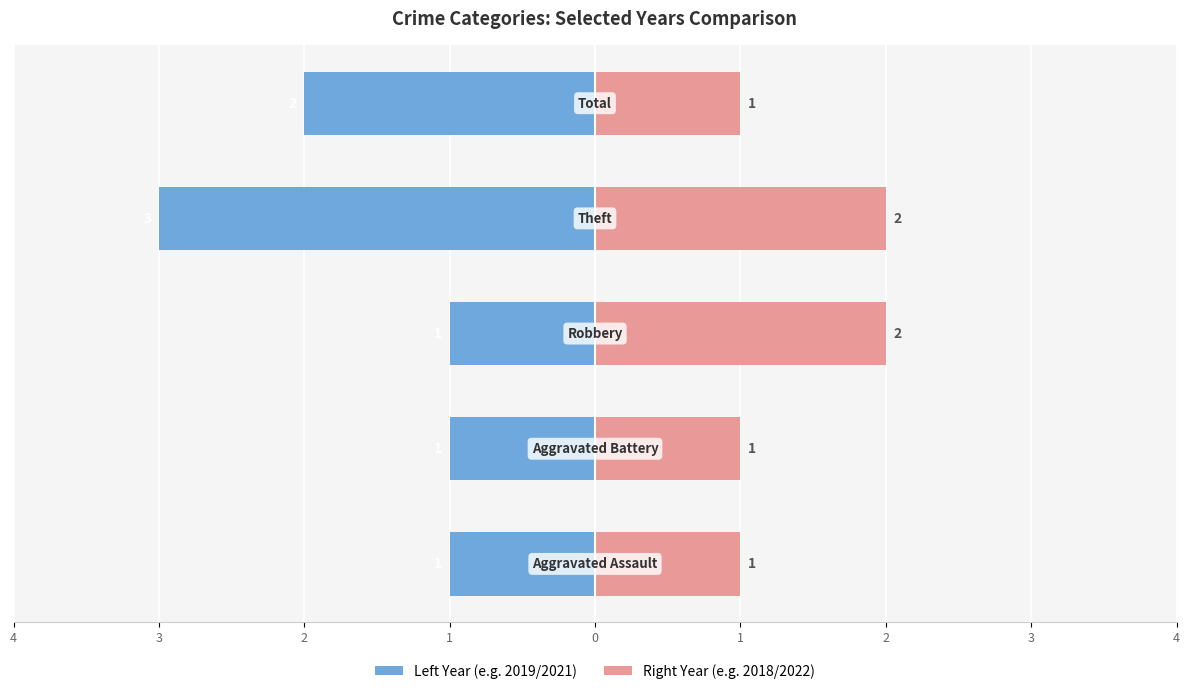

How many values in the Right Year (e.g. 2018/2022) series exceed 1?

2